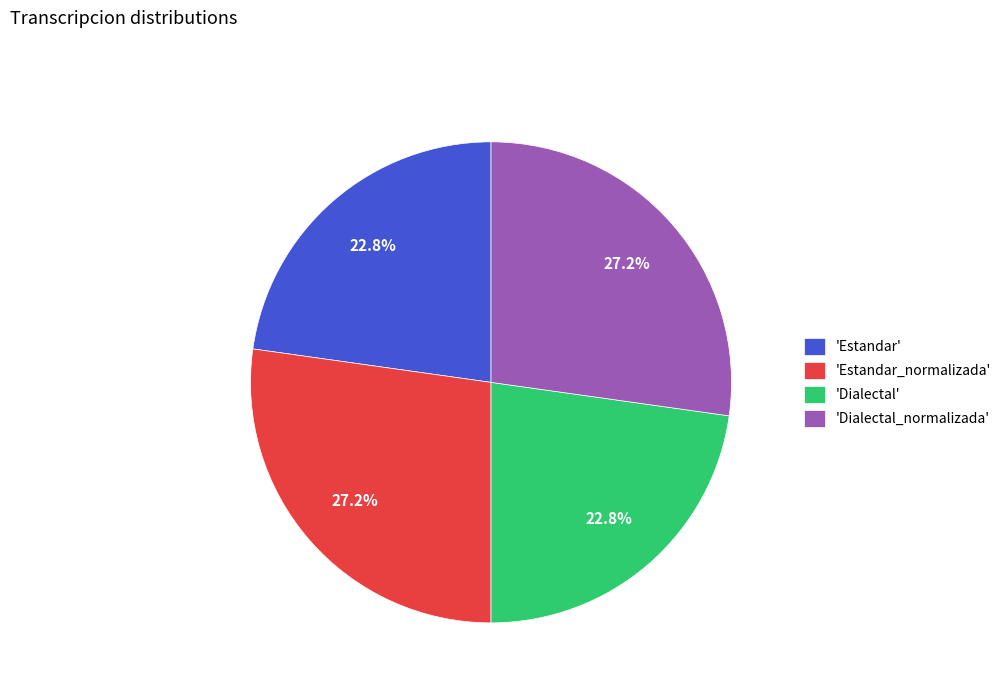

Does 'Estandar_normalizada' represent more than half of the total?

No